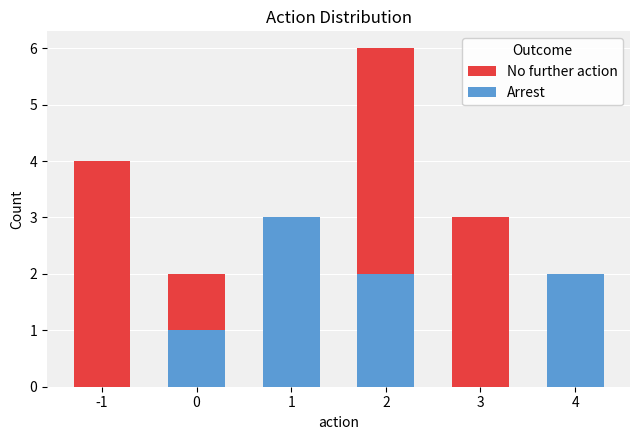

What is the sum of the Arrest values at 0 and 3?

1